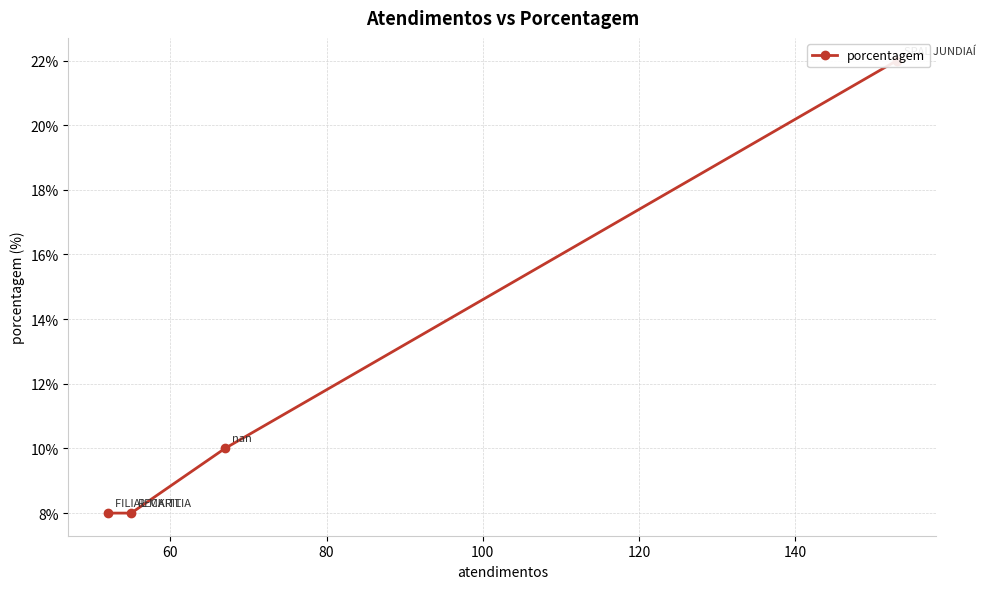

True or false: there are more than 2 points higher than both neighbors.

False